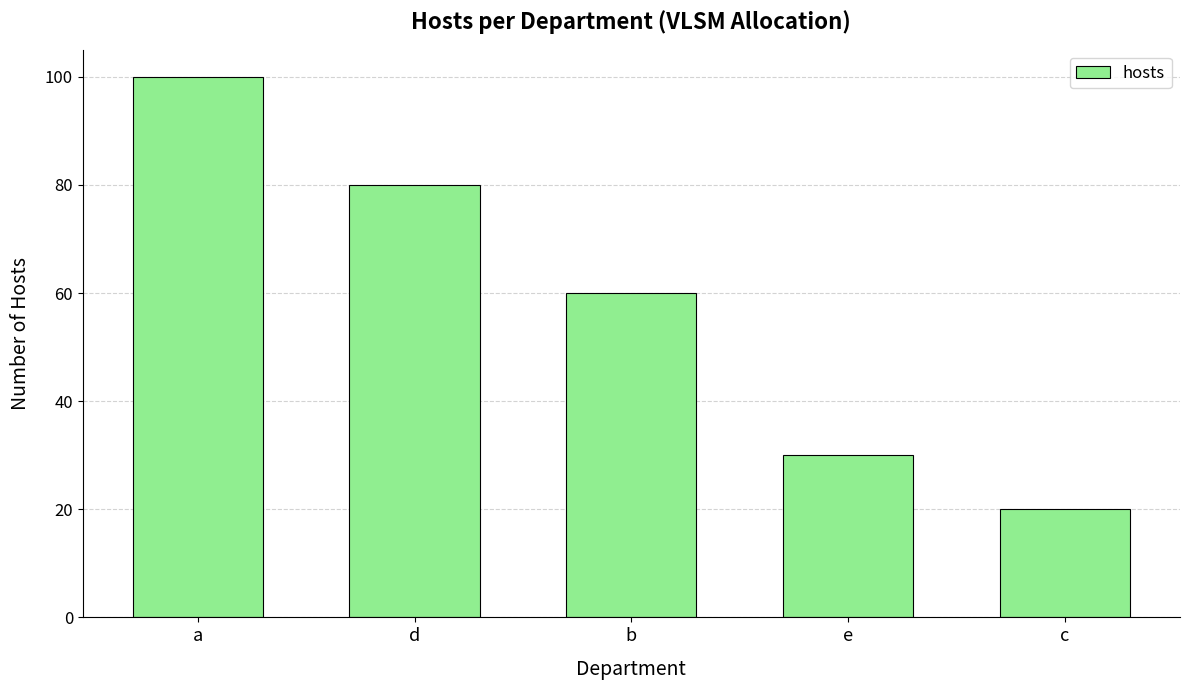

Which label corresponds to the largest value in the chart?

a